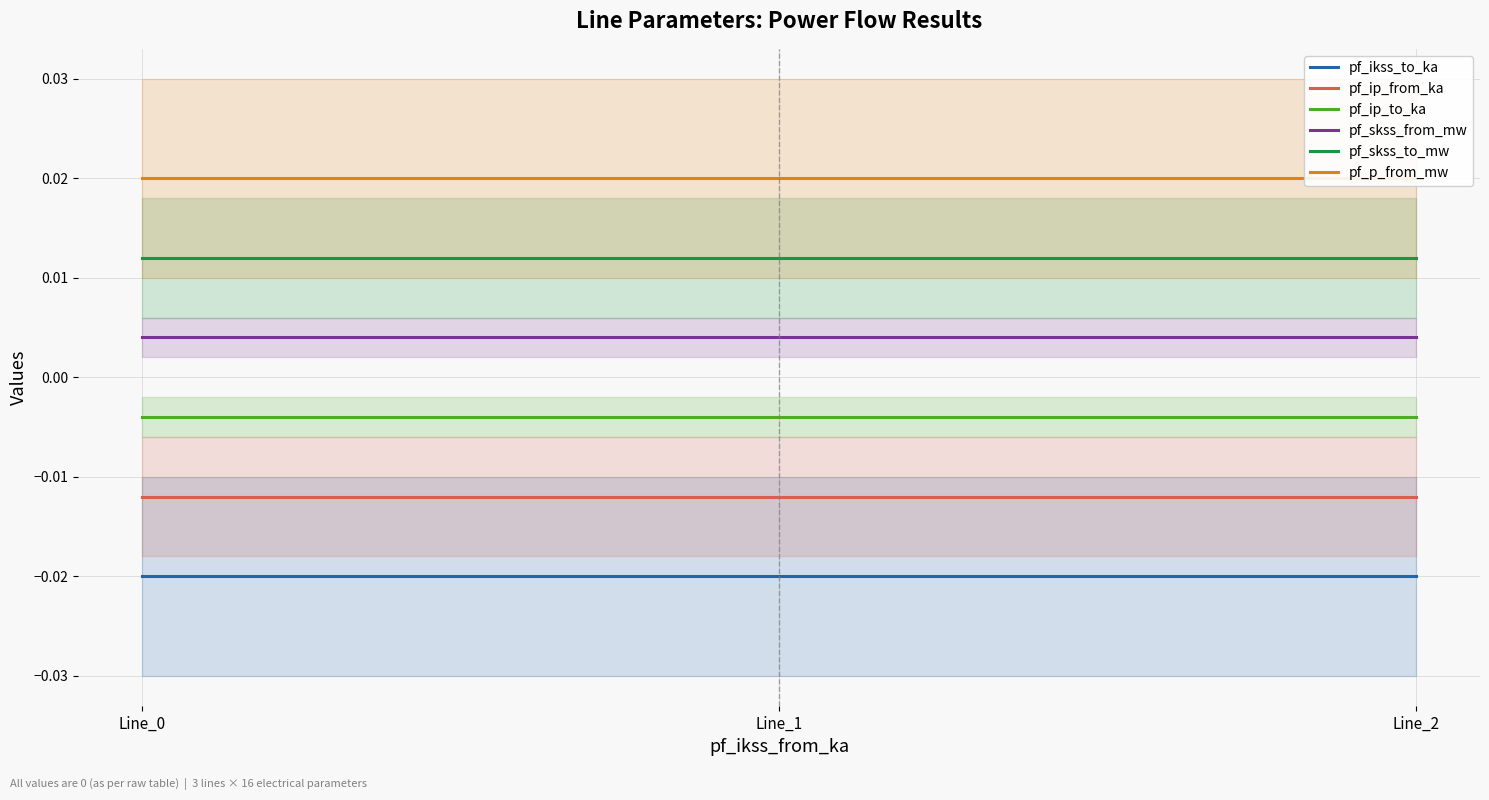

At which label does pf_p_from_mw reach its minimum?

Line_0